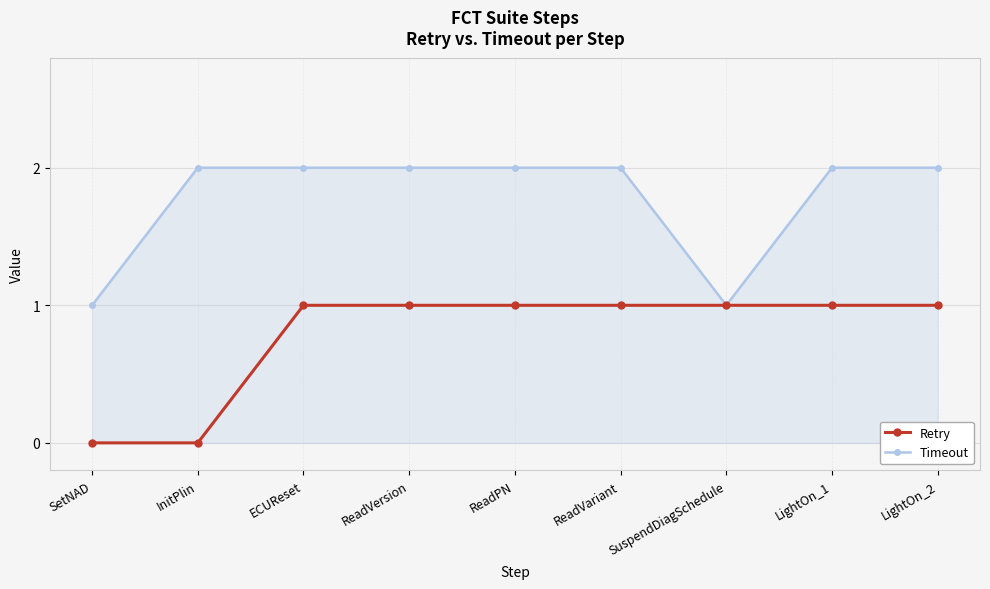

Rank the series at LightOn_1 from lowest to highest value.

Retry, Timeout